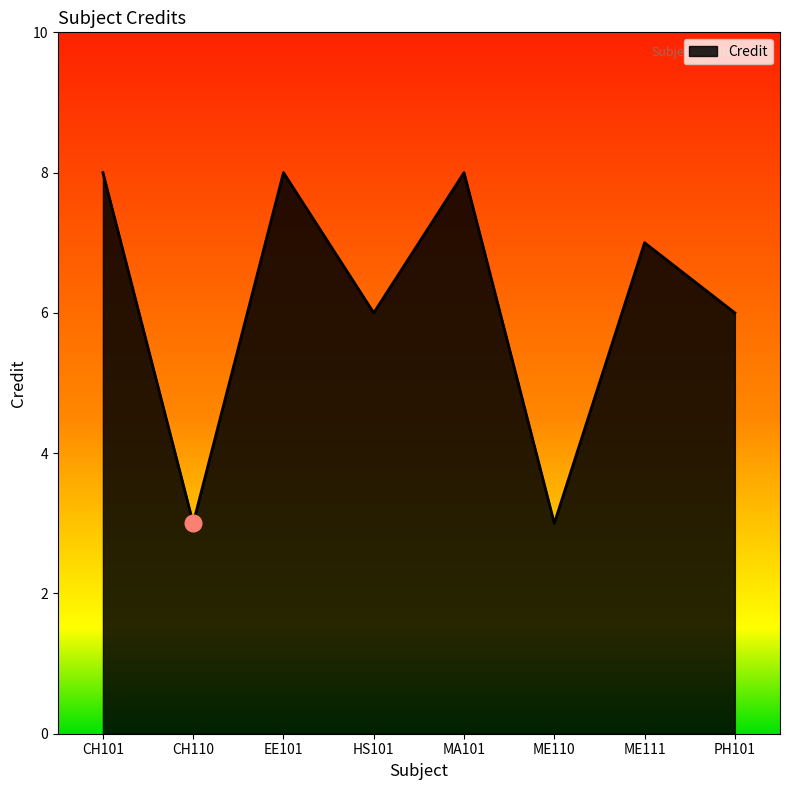

The value at EE101 is 8. True or false?

True